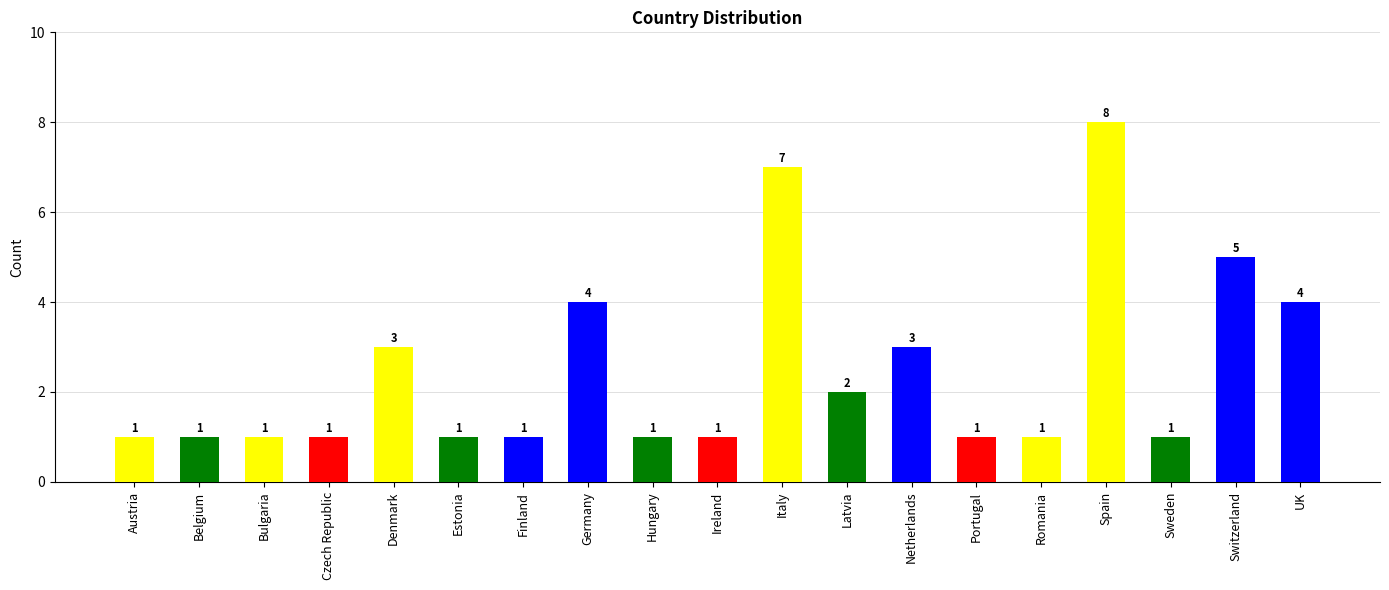

The value at Latvia is 4. True or false?

False